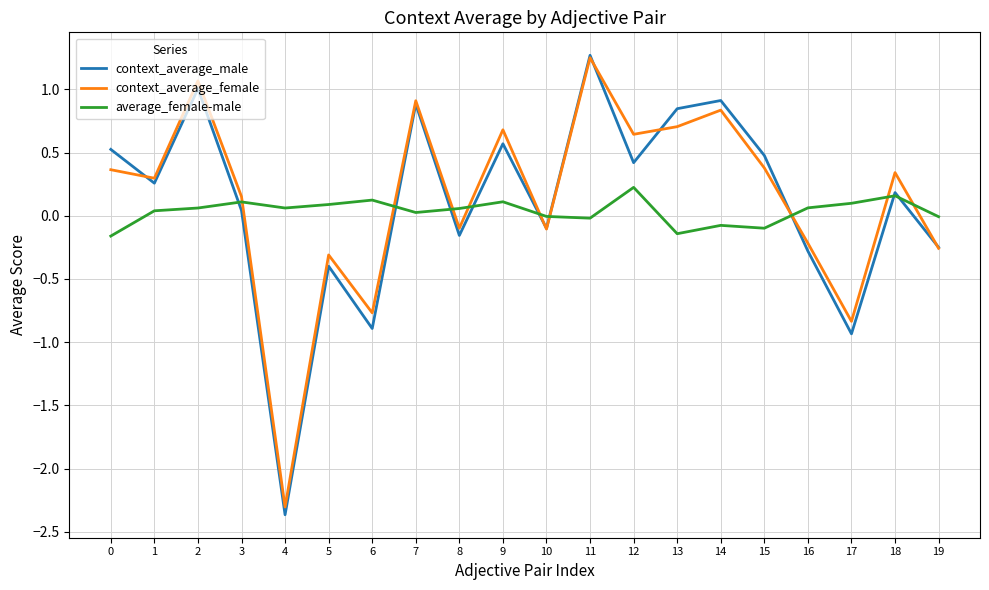

True or false: context_average_male has more than 0 interior local peaks.

True